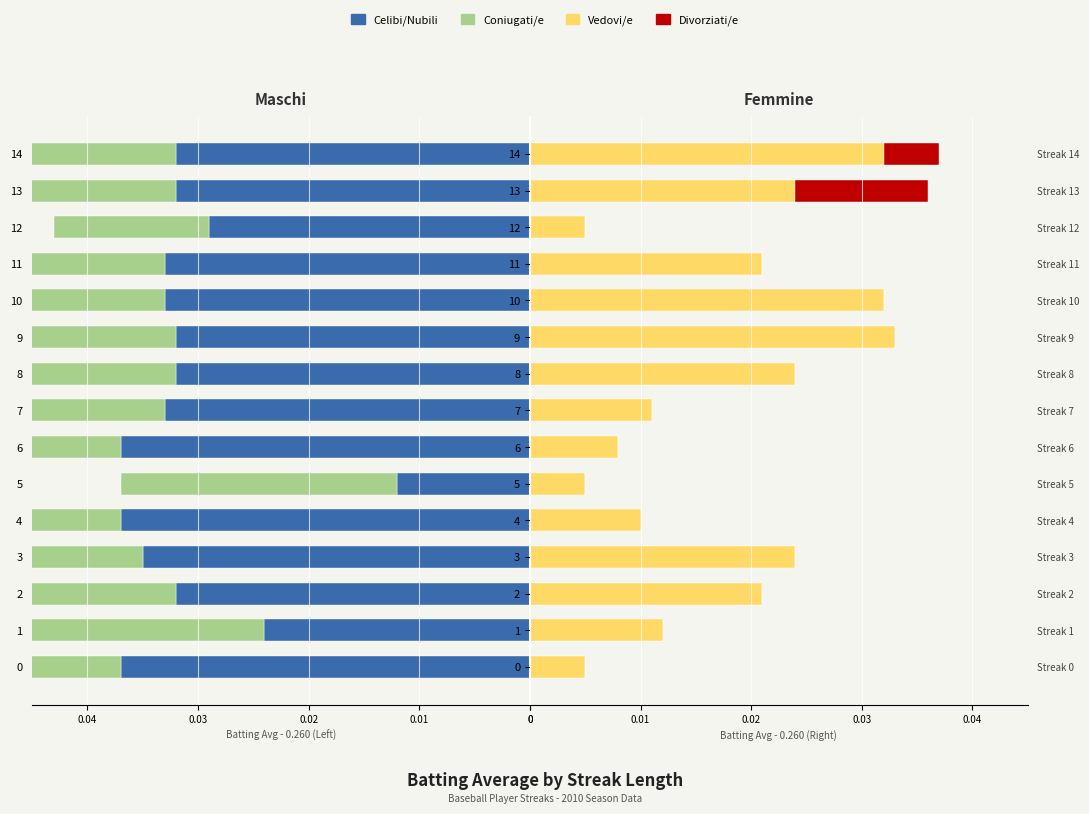

How many values in the Divorziati/e series exceed 0?

2